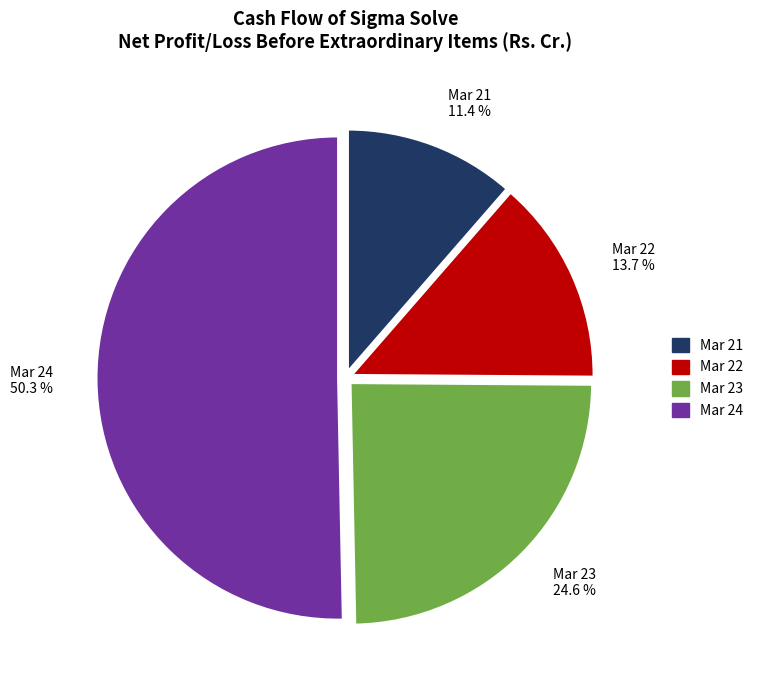

Is it true that Mar 24 is 50% of the pie?

True